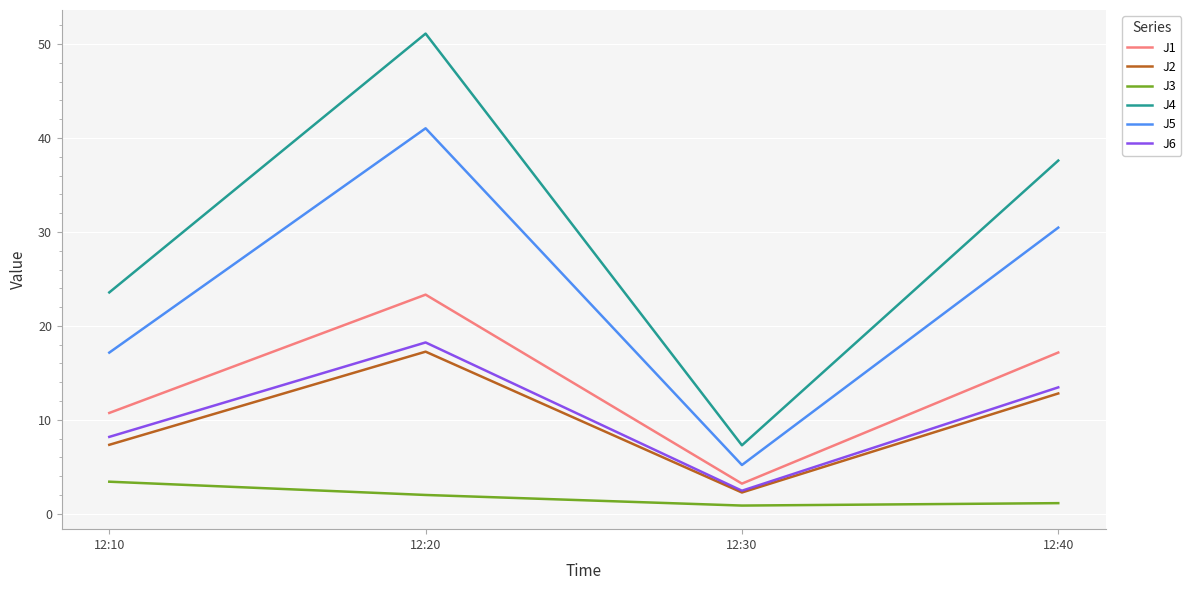

Between 12:20 and 12:30, which series saw the biggest shift?

J4